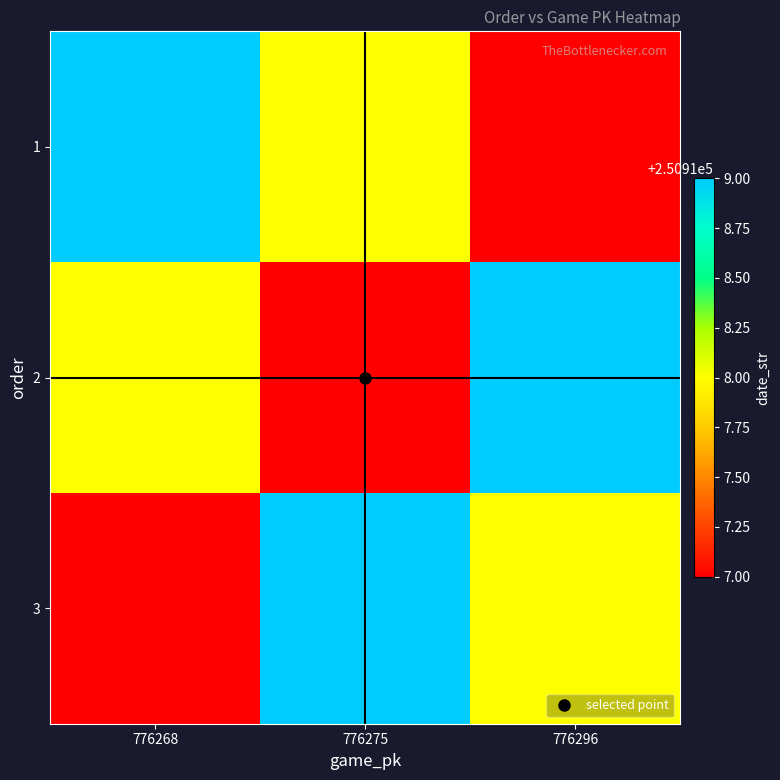

What is the minimum value shown in the chart?

250917